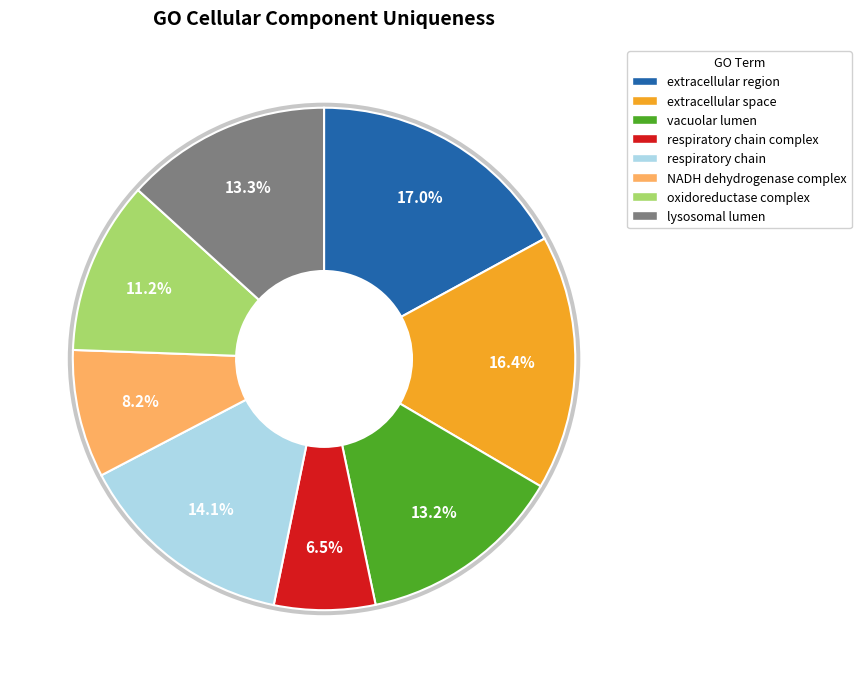

How many segments does this pie chart have?

8